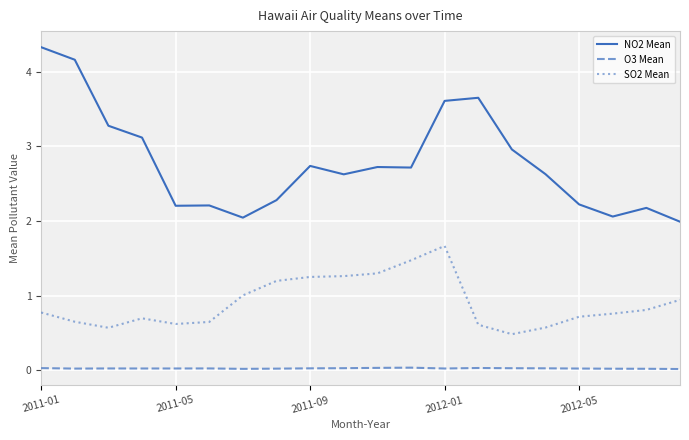

Which series has the widest spread of values?

NO2 Mean